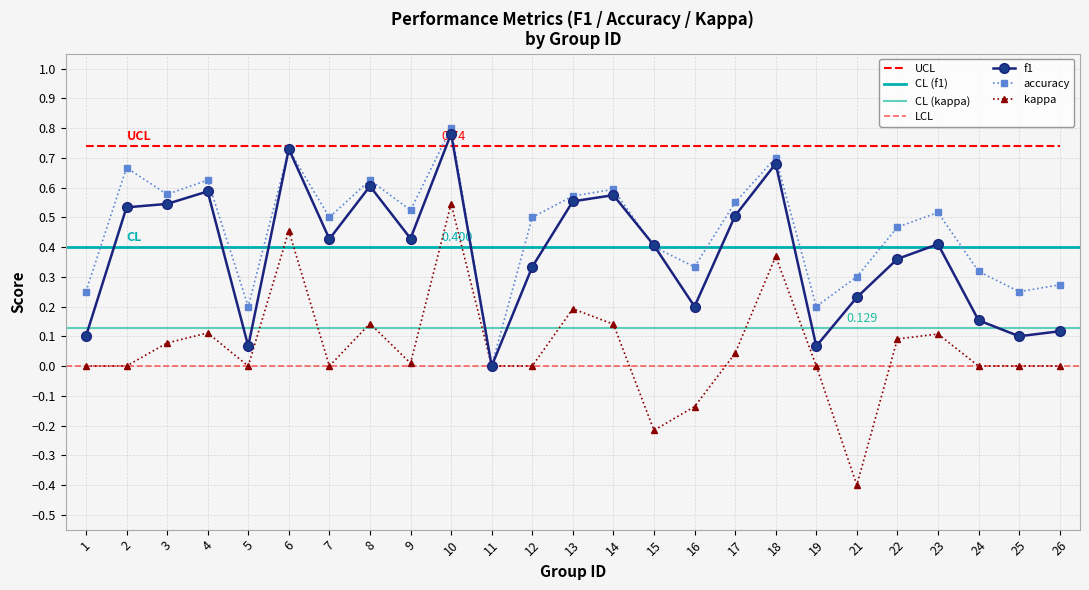

At which category is the sum across all series the highest?

10